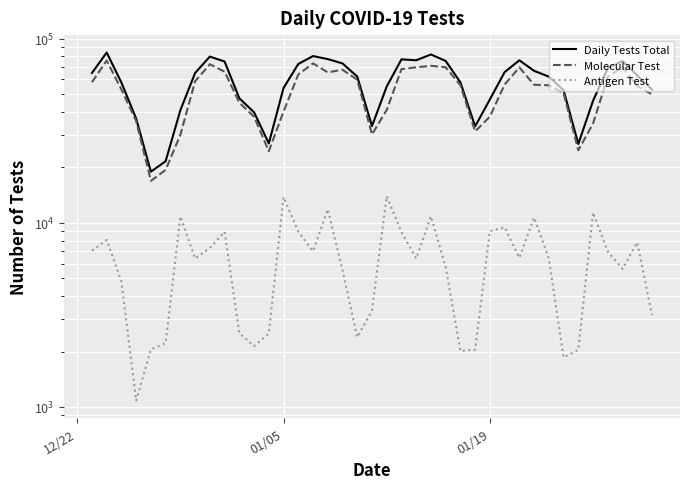

True or false: Antigen Test and Molecular Test cross at least once.

False